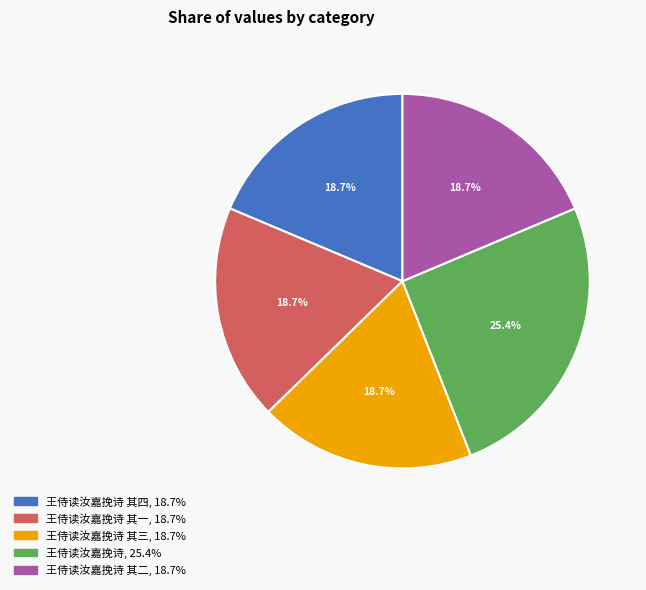

To the nearest percent, what is the difference between the largest and smallest slice percentages?

7%